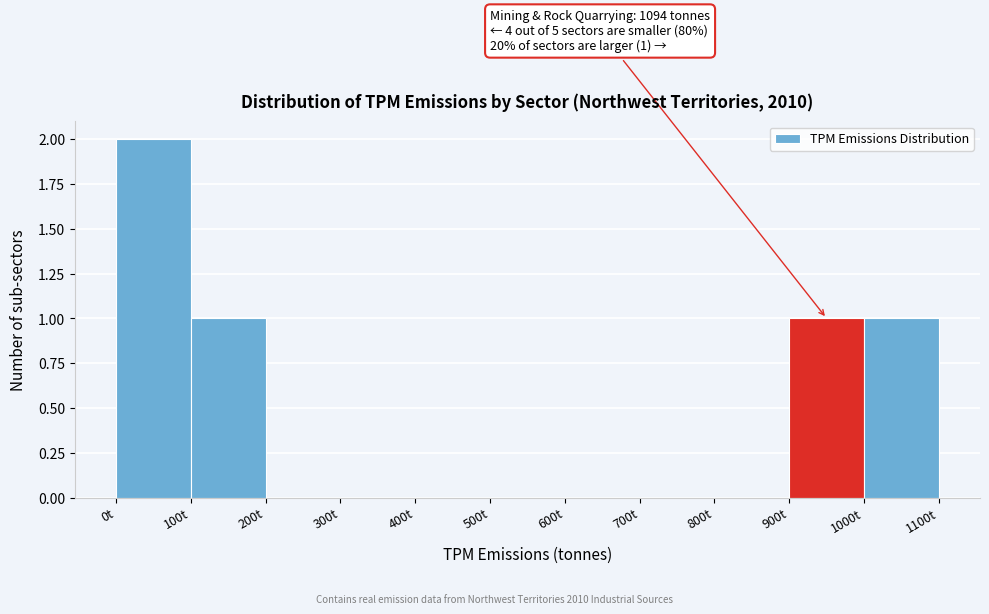

Over which range of the x-axis is the bar tallest?

0 to 100